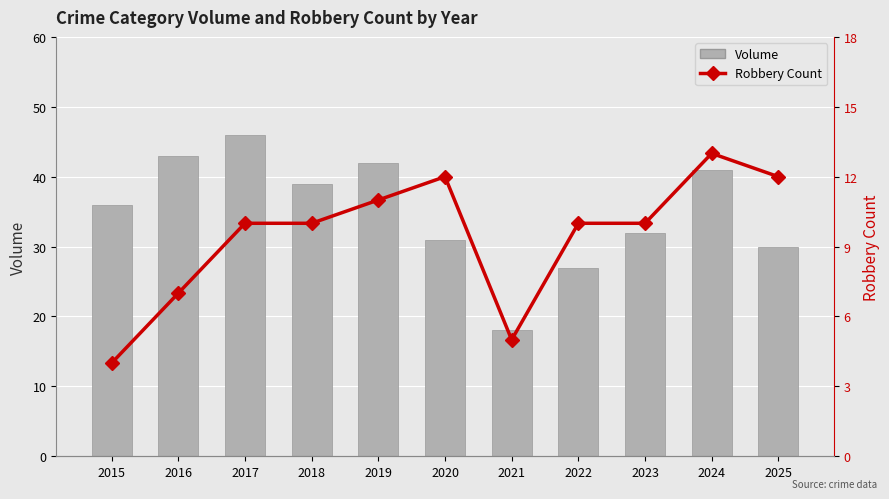

The value of Volume at 2023 is 22. True or false?

False